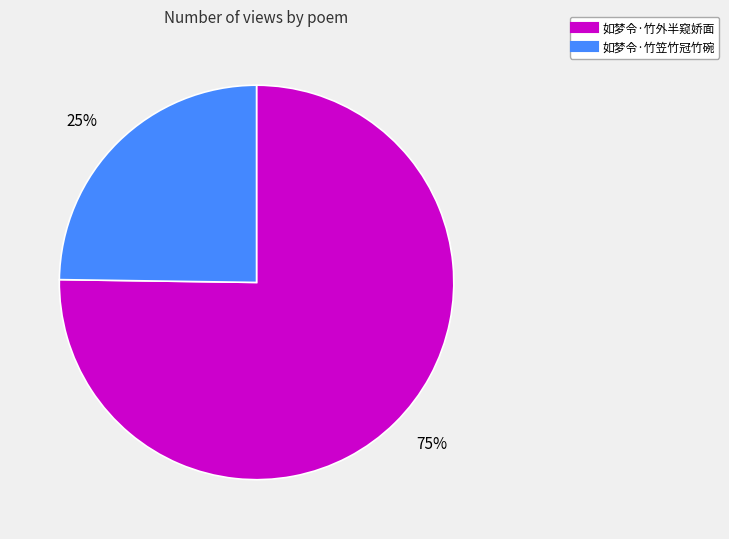

Do 如梦令·竹笠竹冠竹碗 and 如梦令·竹外半窥娇面 together represent more than half of the pie?

Yes